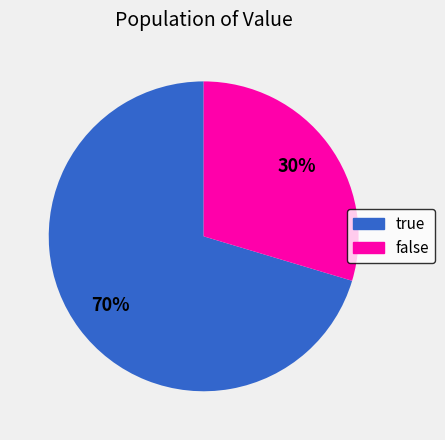

Which category accounts for the majority?

true